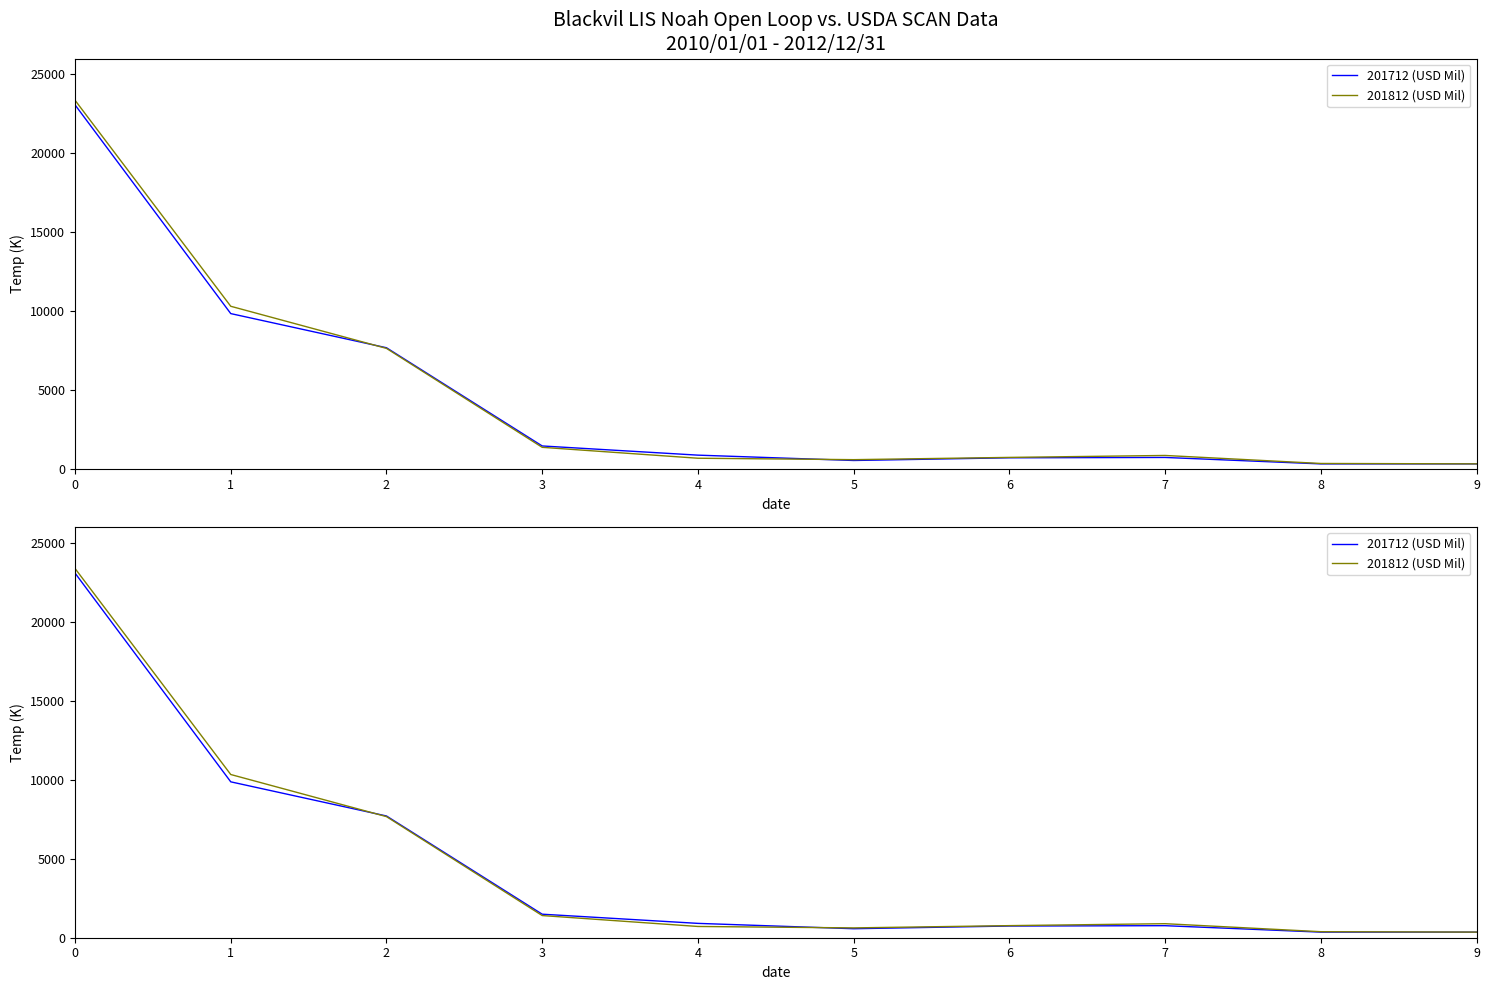

What is the difference between the maximum and second lowest values in the 201712 (USD Mil) series?

22714.1